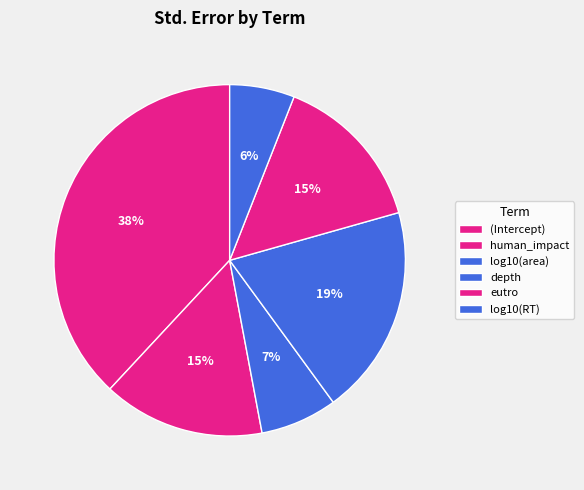

How many slices are in this pie chart?

6